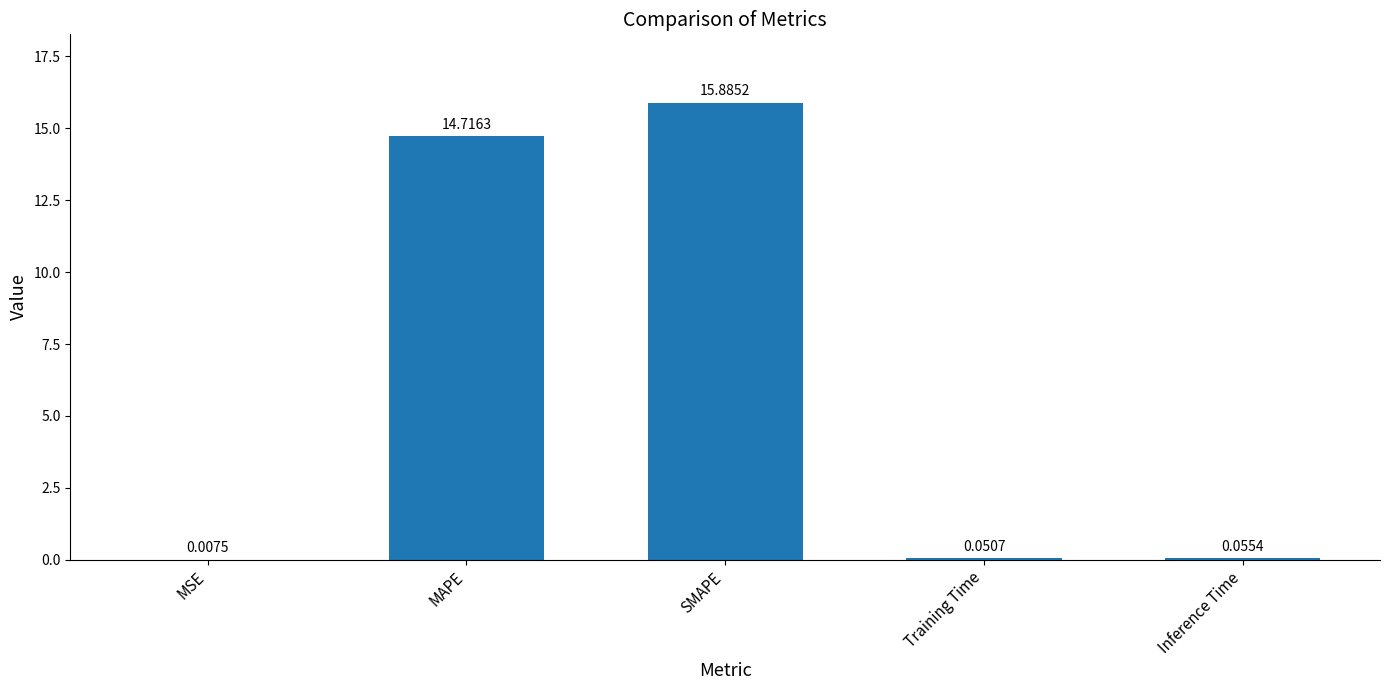

Between Training Time and MSE, which is larger?

Training Time